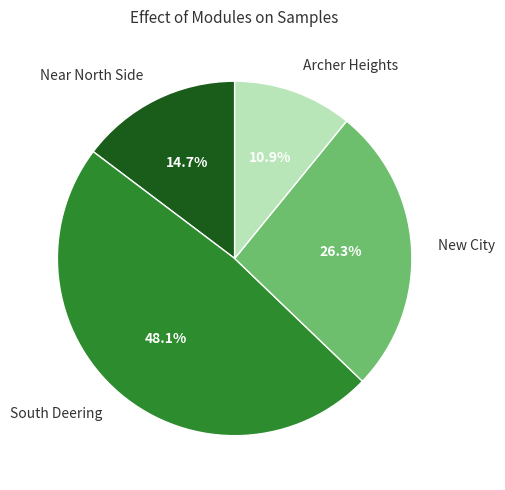

To the nearest percent, what percentage of the pie is Near North Side?

15%